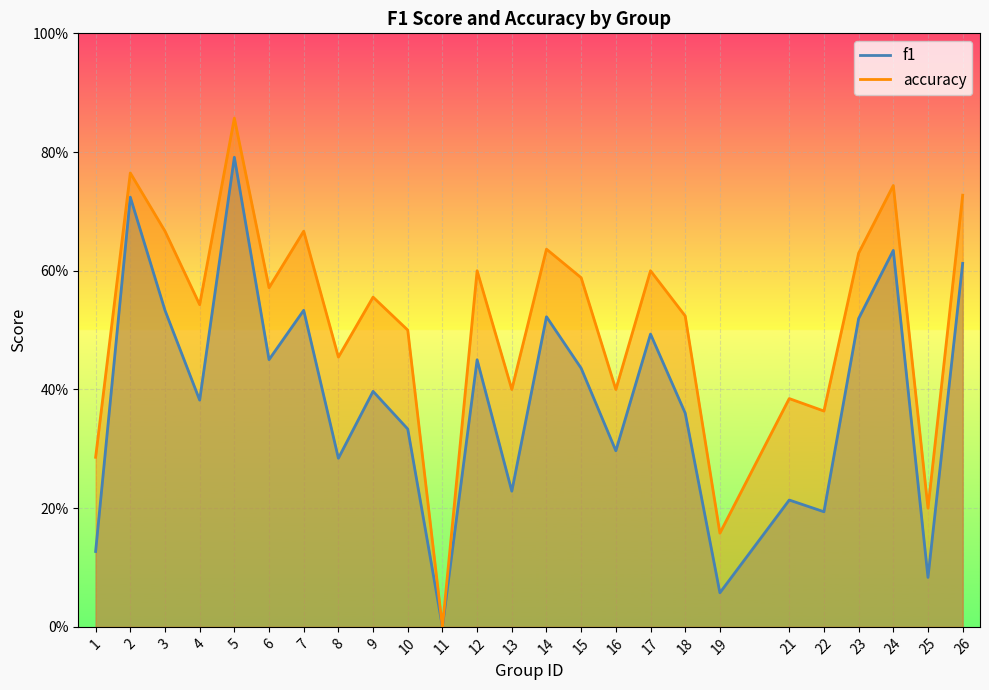

At how many categories does at least one series exceed 0?

24